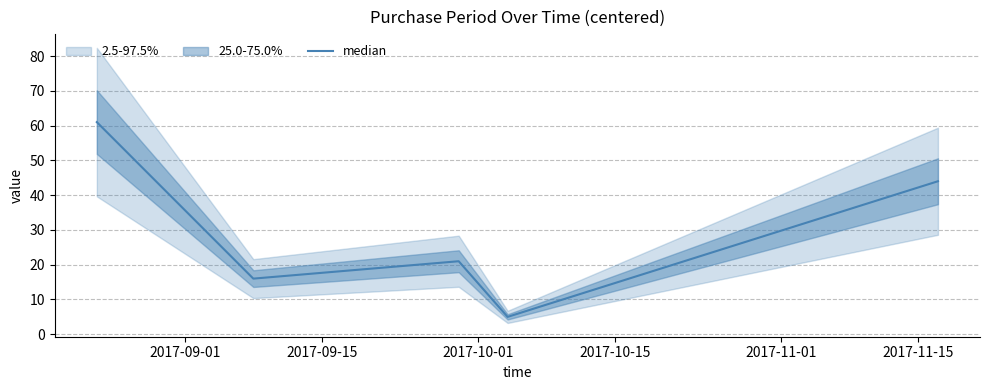

What is the average value?

29